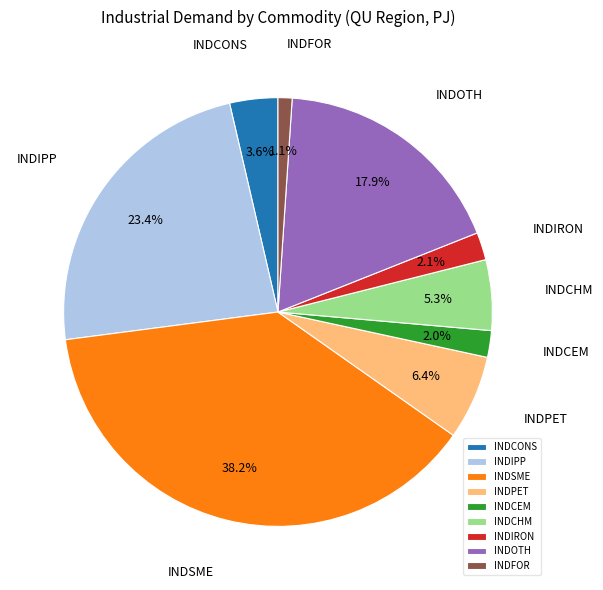

Is INDOTH the majority of the pie?

No